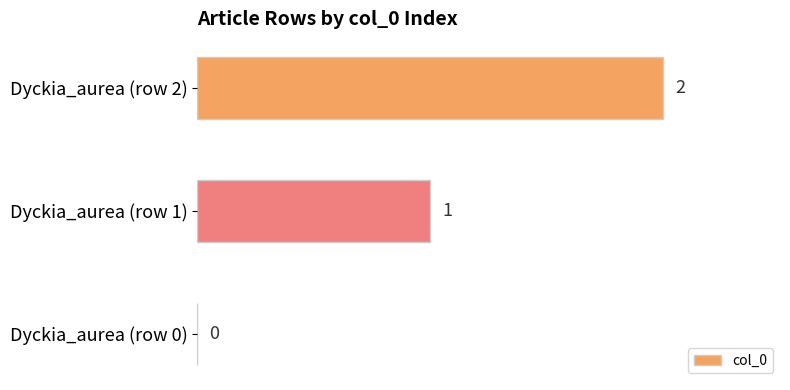

Which has a higher value, Dyckia_aurea (row 2) or Dyckia_aurea (row 0)?

Dyckia_aurea (row 2)